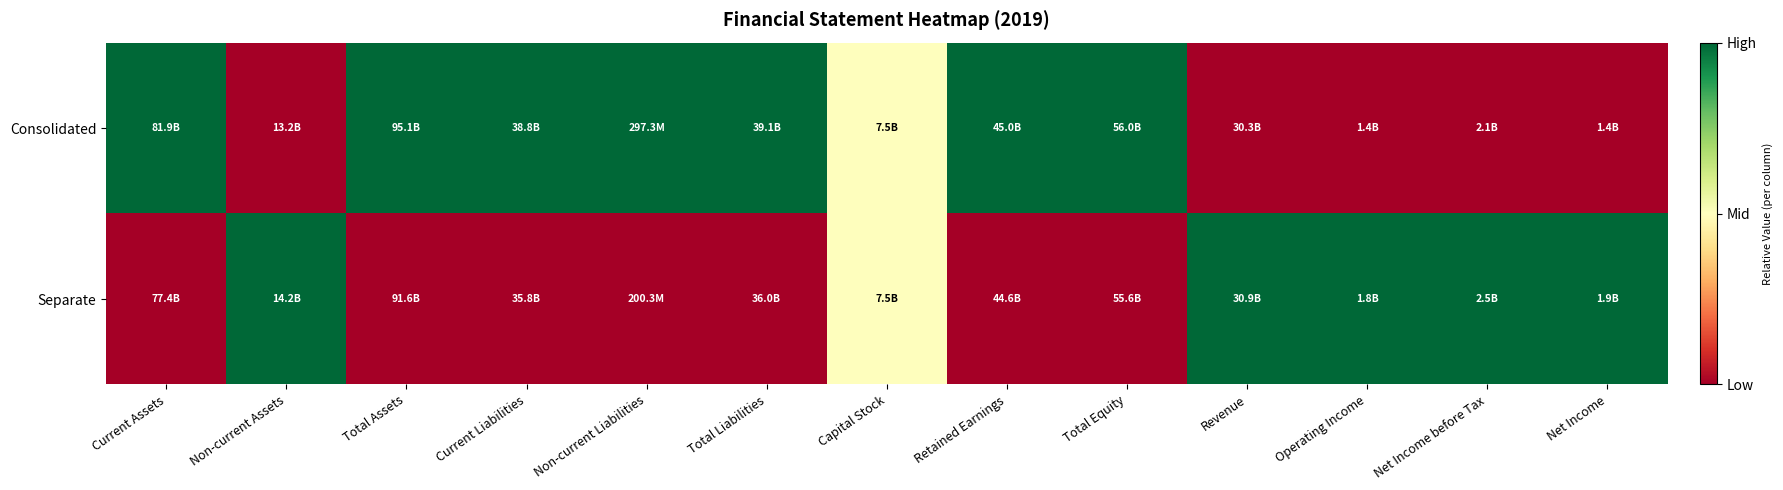

At which category is the sum across all series the highest?

Current Assets